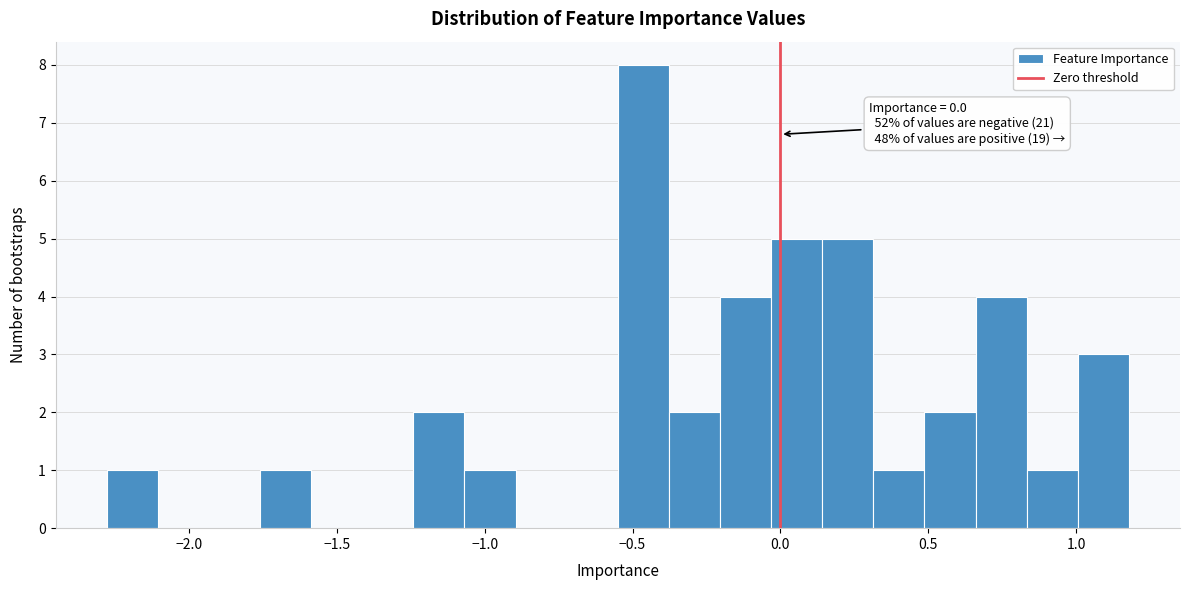

Read against the x-axis, roughly where is the centre of the tallest bar?

-0.45